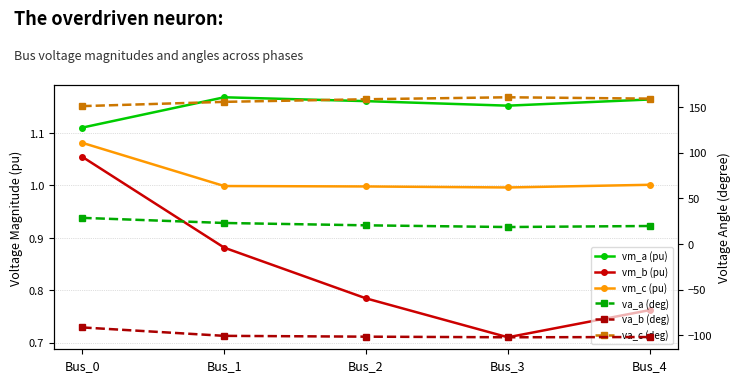

What is the difference between the vm_b (pu) values at Bus_3 and Bus_4?

0.1